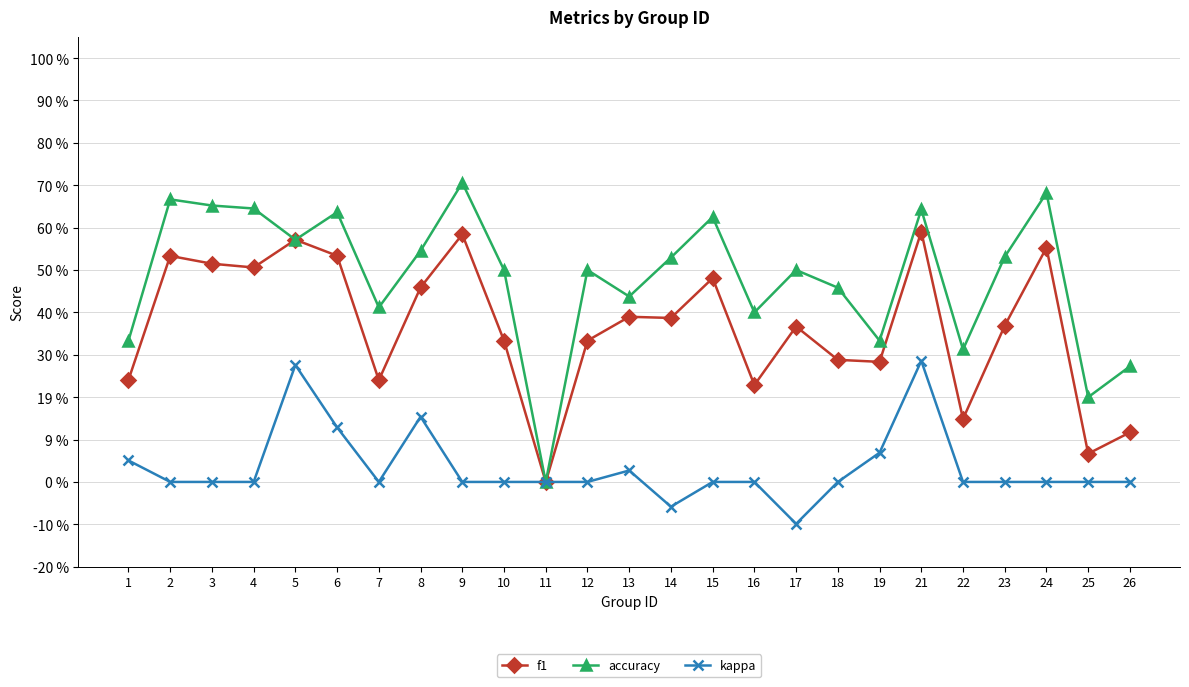

Which series has the widest spread of values?

accuracy